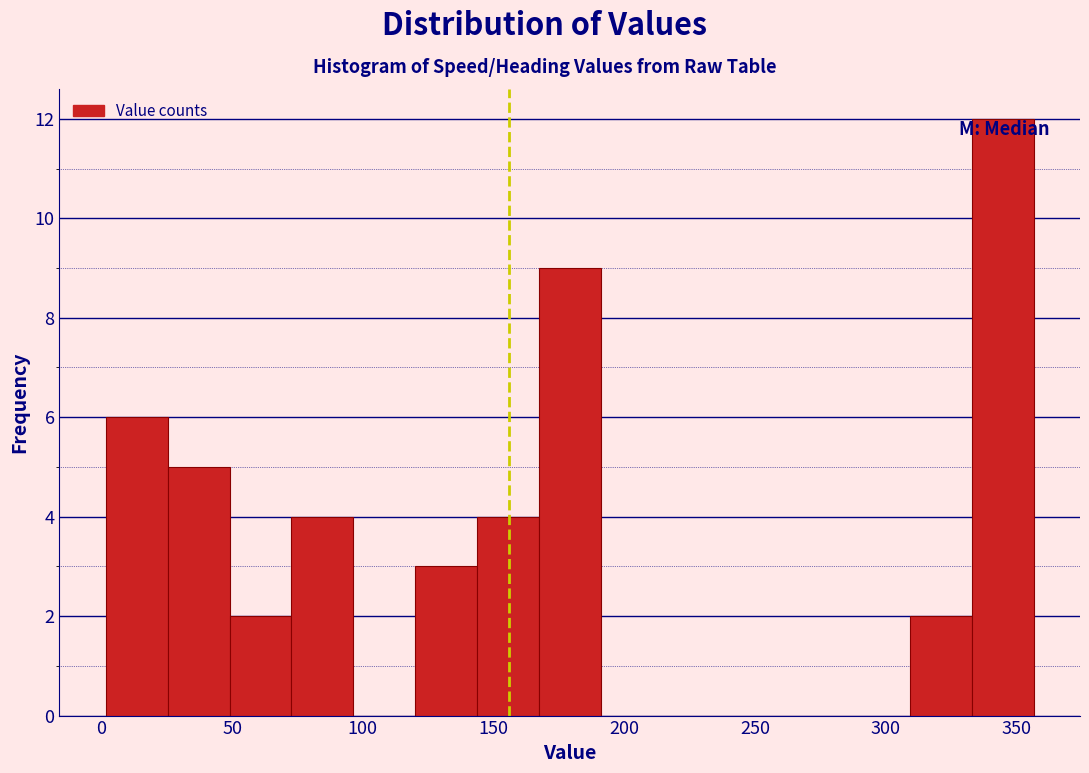

Reading left to right, transcribe this chart: for each bar, give the range it covers on the x-axis and its height. Neither the bar edges nor the heights are printed on the chart, so give them approximately, as read against the axes.

0 to 25: 6
25 to 50: 5
50 to 75: 2
75 to 95: 4
95 to 120: 0
120 to 145: 3
145 to 165: 4
165 to 190: 9
190 to 215: 0
215 to 240: 0
240 to 260: 0
260 to 285: 0
285 to 310: 0
310 to 335: 2
335 to 355: 12